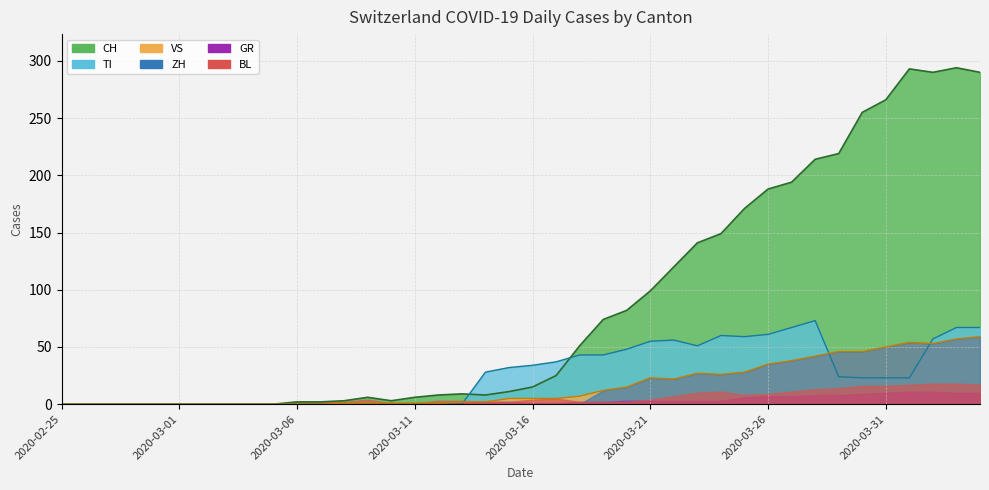

Which series changed the most between 22 and 23?

CH